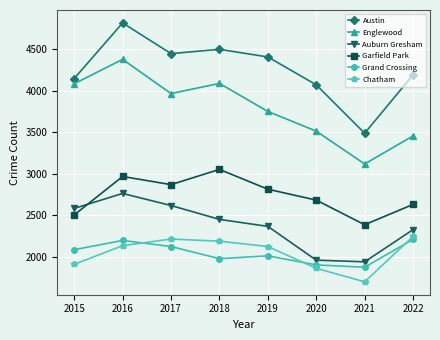

What is the maximum value shown in the chart?

4813